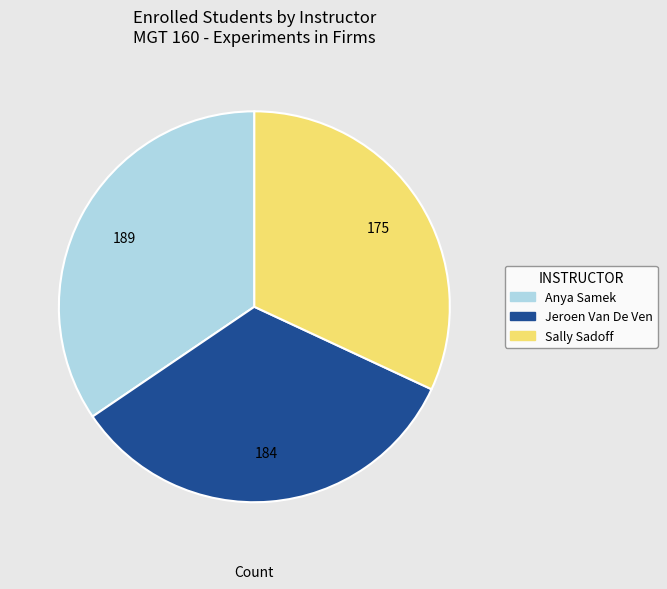

The Anya Samek slice represents 34% of the pie. True or false?

True